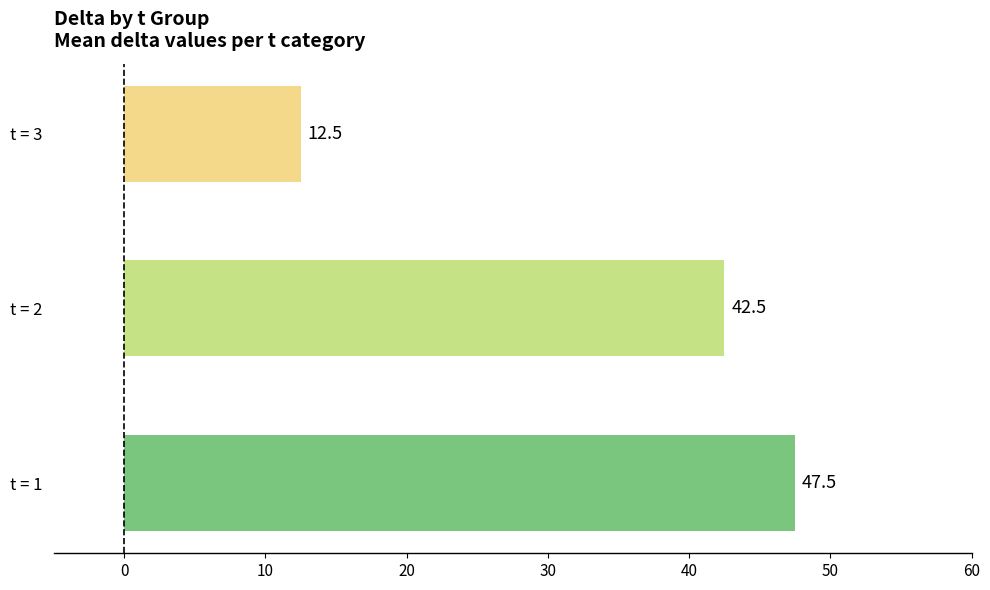

Are the bars grouped side by side (vs. stacked)?

No